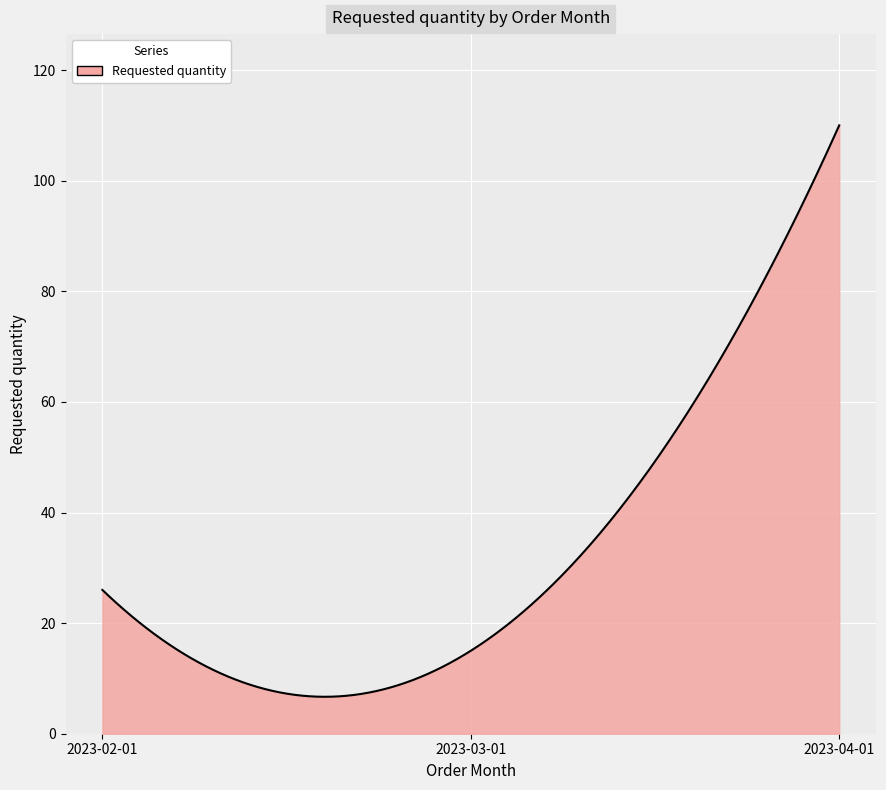

What is the difference between the maximum and minimum values?

103.3